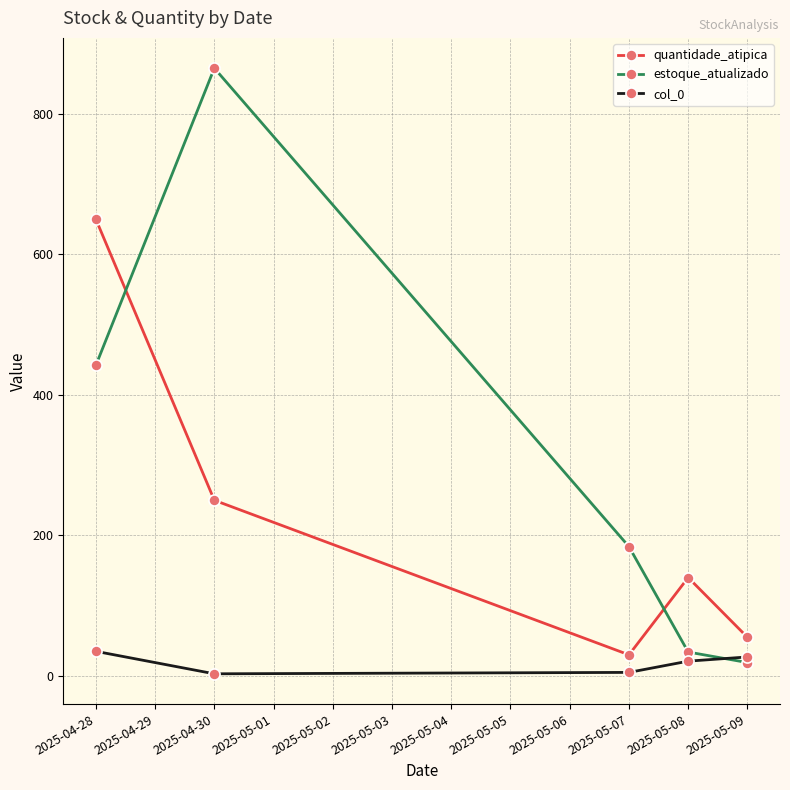

What is the difference between the maximum and minimum values in the col_0 series?

32